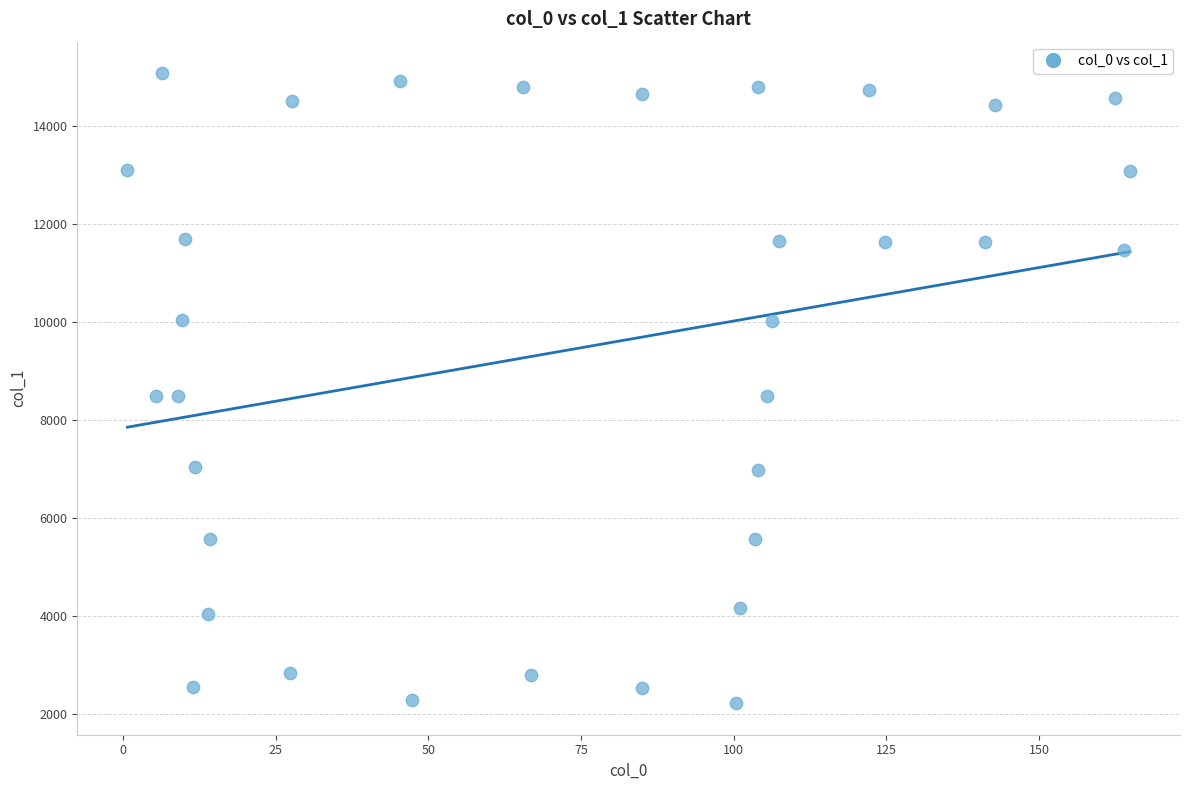

What is the range of Y values (max minus min)?

12847.7